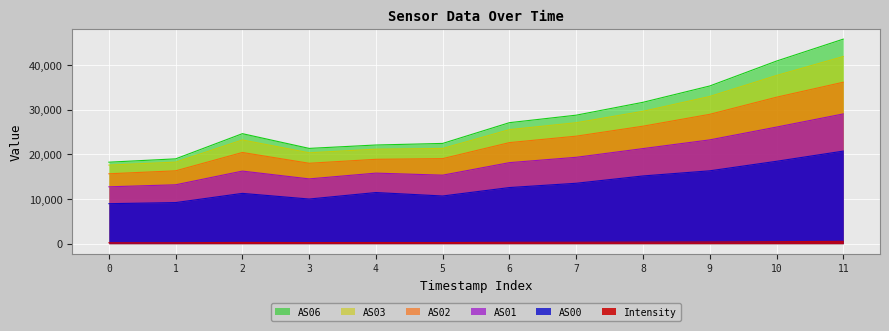

True or false: AS01 and AS03 cross at least once.

False